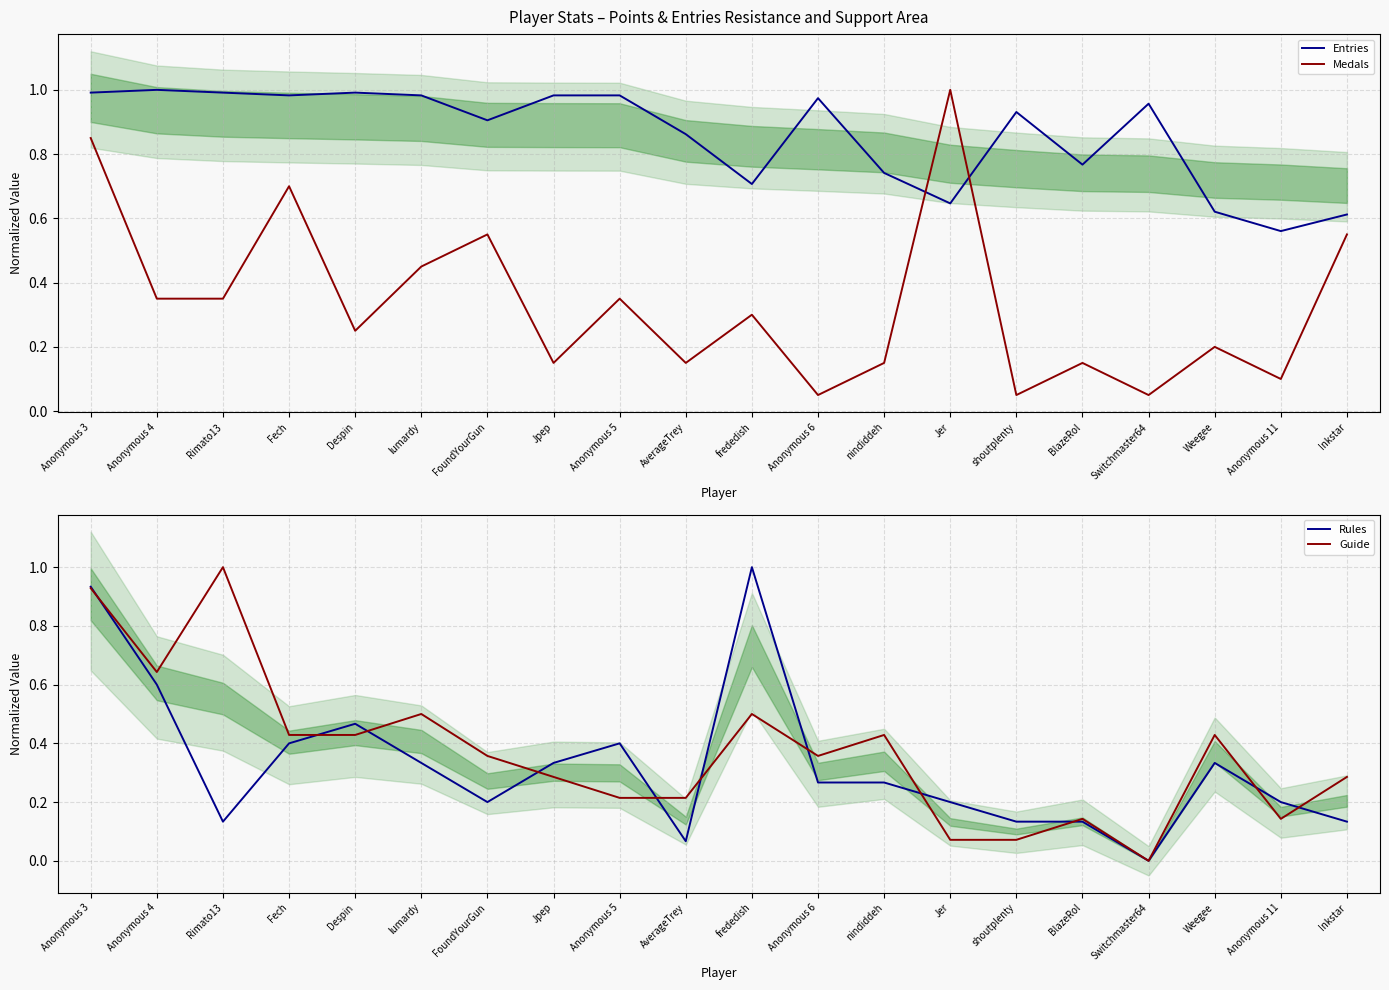

What is the difference between the highest and lowest values at Anonymous 4?

0.7